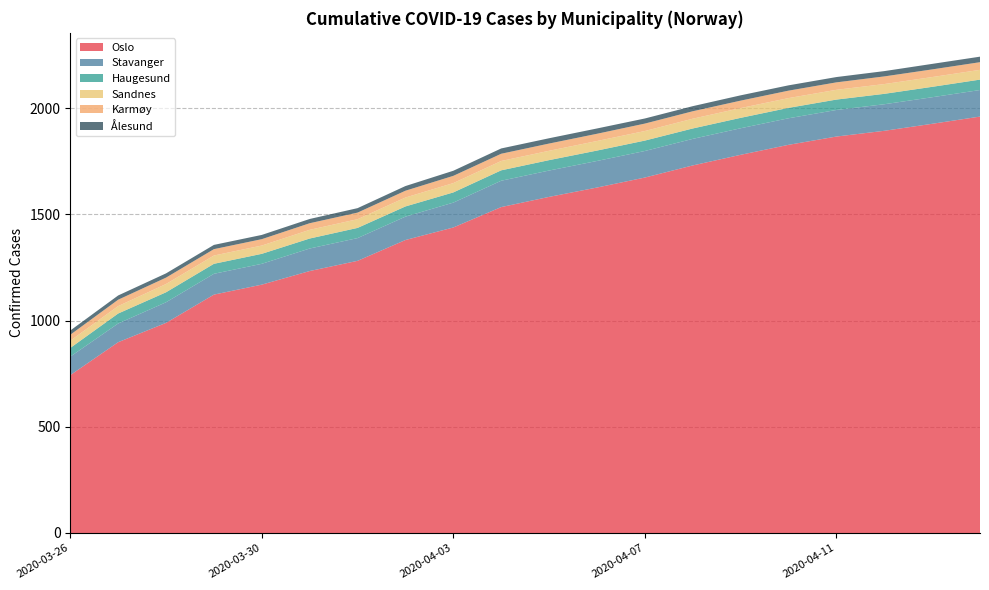

Reading left to right, transcribe all the data shown in this chart.

Oslo: 2020-03-26=743	2020-03-27=898	2020-03-28=989	2020-03-29=1122	2020-03-30=1169	2020-03-31=1233	2020-04-01=1281	2020-04-02=1379	2020-04-03=1438	2020-04-04=1534	2020-04-05=1582	2020-04-06=1626	2020-04-07=1673	2020-04-08=1730	2020-04-09=1780	2020-04-10=1827	2020-04-11=1866	2020-04-12=1893	2020-04-13=1926	2020-04-14=1960
Stavanger: 2020-03-26=87	2020-03-27=88	2020-03-28=97	2020-03-29=98	2020-03-30=98	2020-03-31=106	2020-04-01=107	2020-04-02=110	2020-04-03=117	2020-04-04=124	2020-04-05=124	2020-04-06=125	2020-04-07=125	2020-04-08=125	2020-04-09=125	2020-04-10=125	2020-04-11=125	2020-04-12=125	2020-04-13=125	2020-04-14=125
Haugesund: 2020-03-26=41	2020-03-27=47	2020-03-28=47	2020-03-29=47	2020-03-30=47	2020-03-31=47	2020-04-01=48	2020-04-02=48	2020-04-03=48	2020-04-04=49	2020-04-05=49	2020-04-06=49	2020-04-07=49	2020-04-08=49	2020-04-09=49	2020-04-10=49	2020-04-11=49	2020-04-12=49	2020-04-13=49	2020-04-14=49
Sandnes: 2020-03-26=34	2020-03-27=35	2020-03-28=39	2020-03-29=39	2020-03-30=39	2020-03-31=41	2020-04-01=41	2020-04-02=42	2020-04-03=44	2020-04-04=44	2020-04-05=44	2020-04-06=45	2020-04-07=45	2020-04-08=46	2020-04-09=46	2020-04-10=46	2020-04-11=46	2020-04-12=46	2020-04-13=46	2020-04-14=46
Karmøy: 2020-03-26=28	2020-03-27=30	2020-03-28=30	2020-03-29=30	2020-03-30=30	2020-03-31=31	2020-04-01=31	2020-04-02=32	2020-04-03=34	2020-04-04=34	2020-04-05=34	2020-04-06=34	2020-04-07=35	2020-04-08=35	2020-04-09=35	2020-04-10=35	2020-04-11=35	2020-04-12=36	2020-04-13=36	2020-04-14=36
Ålesund: 2020-03-26=20	2020-03-27=20	2020-03-28=20	2020-03-29=20	2020-03-30=20	2020-03-31=20	2020-04-01=21	2020-04-02=22	2020-04-03=24	2020-04-04=25	2020-04-05=25	2020-04-06=25	2020-04-07=24	2020-04-08=24	2020-04-09=25	2020-04-10=25	2020-04-11=25	2020-04-12=25	2020-04-13=26	2020-04-14=26